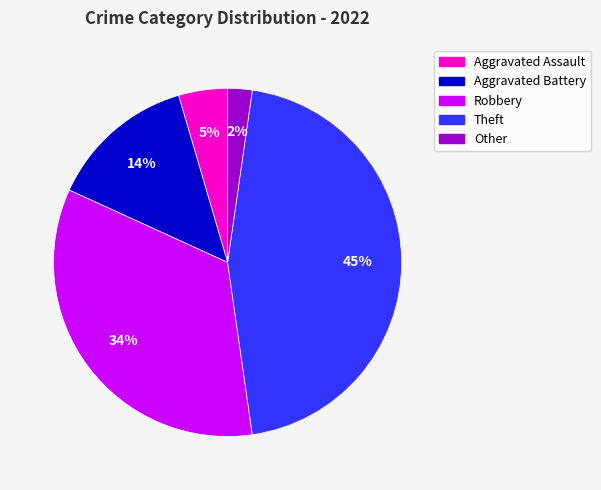

Do Aggravated Battery and Other together represent more than half of the pie?

No